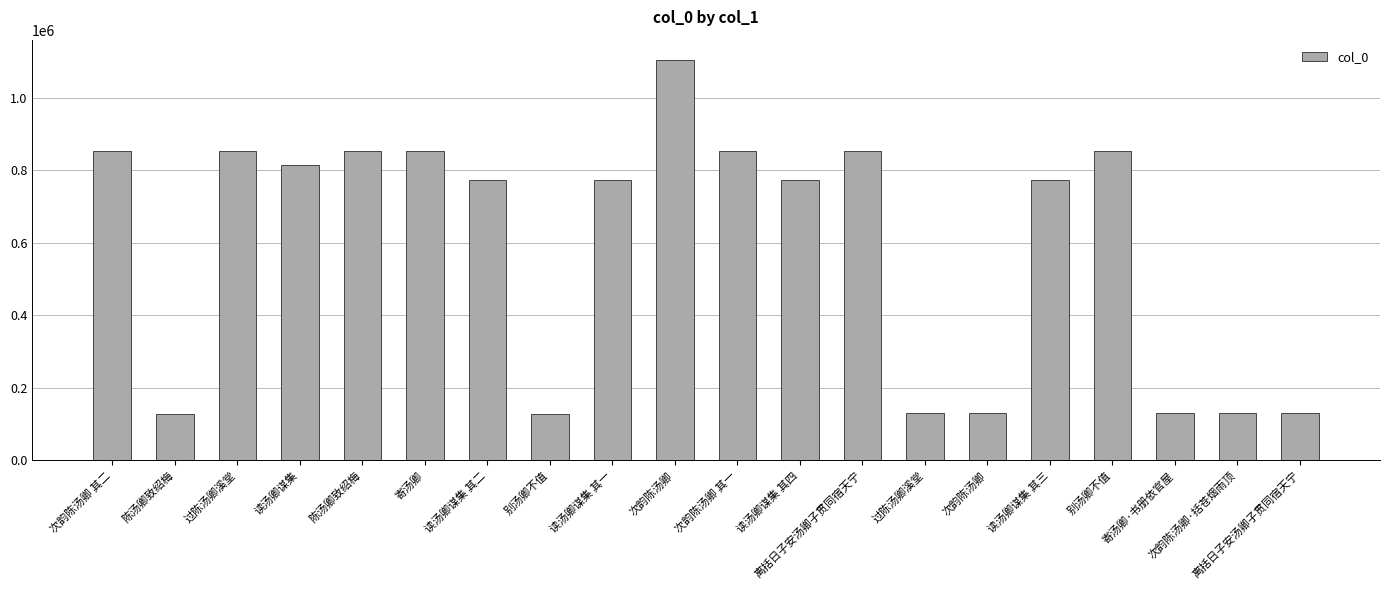

The value at 离括日子安汤卿子贯同宿天宁 is 239804. True or false?

False